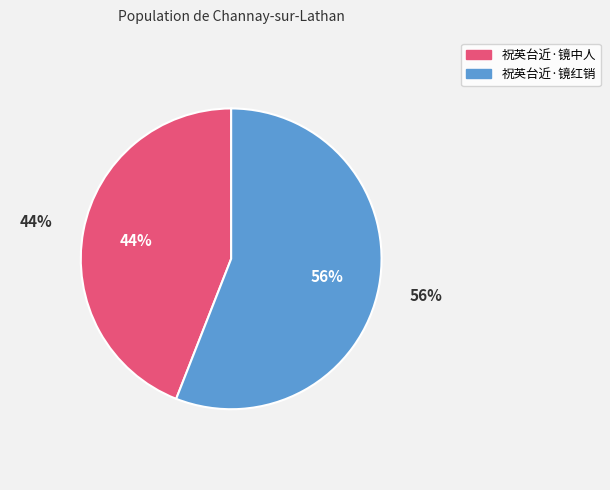

Rank the categories by value from lowest to highest.

祝英台近·镜中人, 祝英台近·镜红销